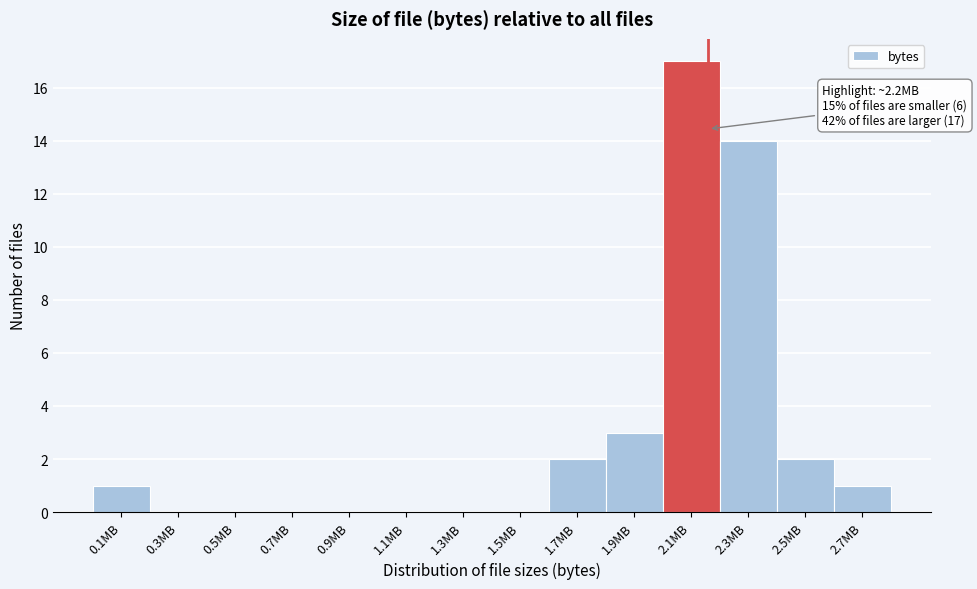

Reading left to right, what are all the values shown in this chart?

0.1MB=1	0.3MB=0	0.5MB=0	0.7MB=0	0.9MB=0	1.1MB=0	1.3MB=0	1.5MB=0	1.7MB=2	1.9MB=3	2.1MB=17	2.3MB=14	2.5MB=2	2.7MB=1